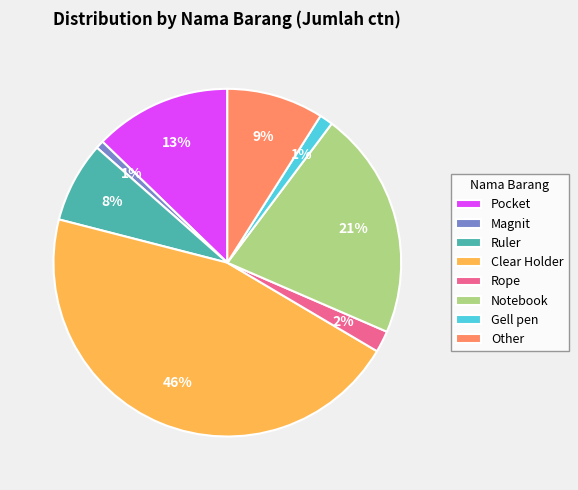

To the nearest percent, what is the difference between the Magnit and Notebook slice percentages?

20%